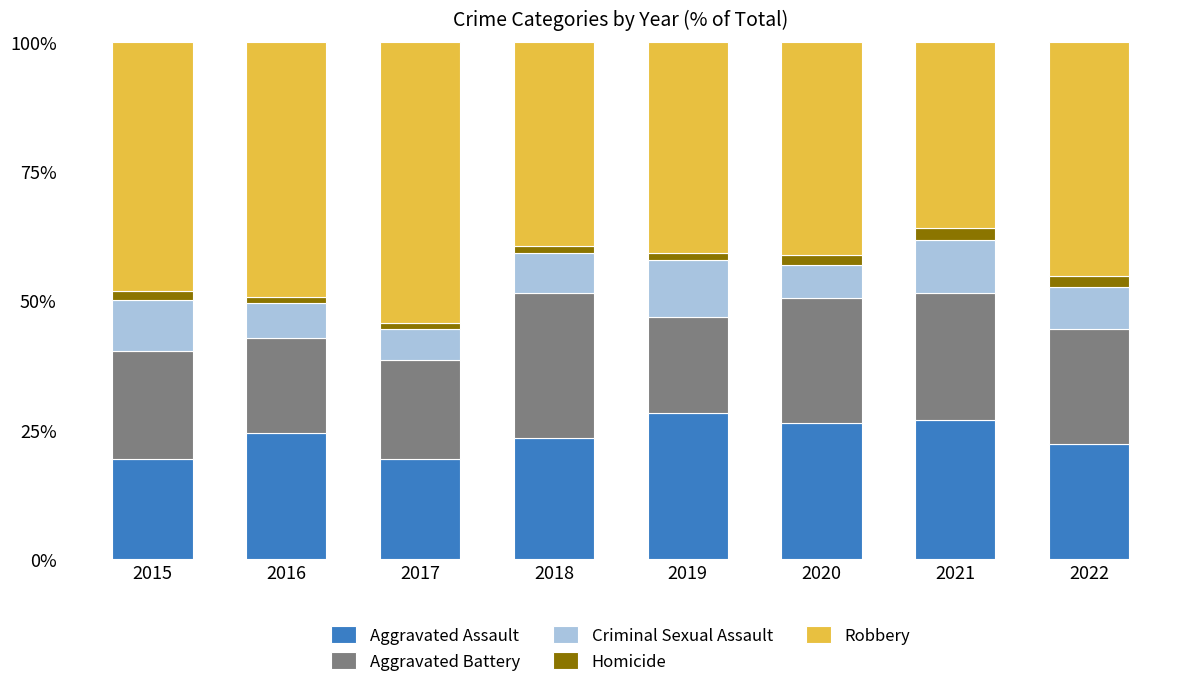

What is the total value across all series at 2021?

100.0